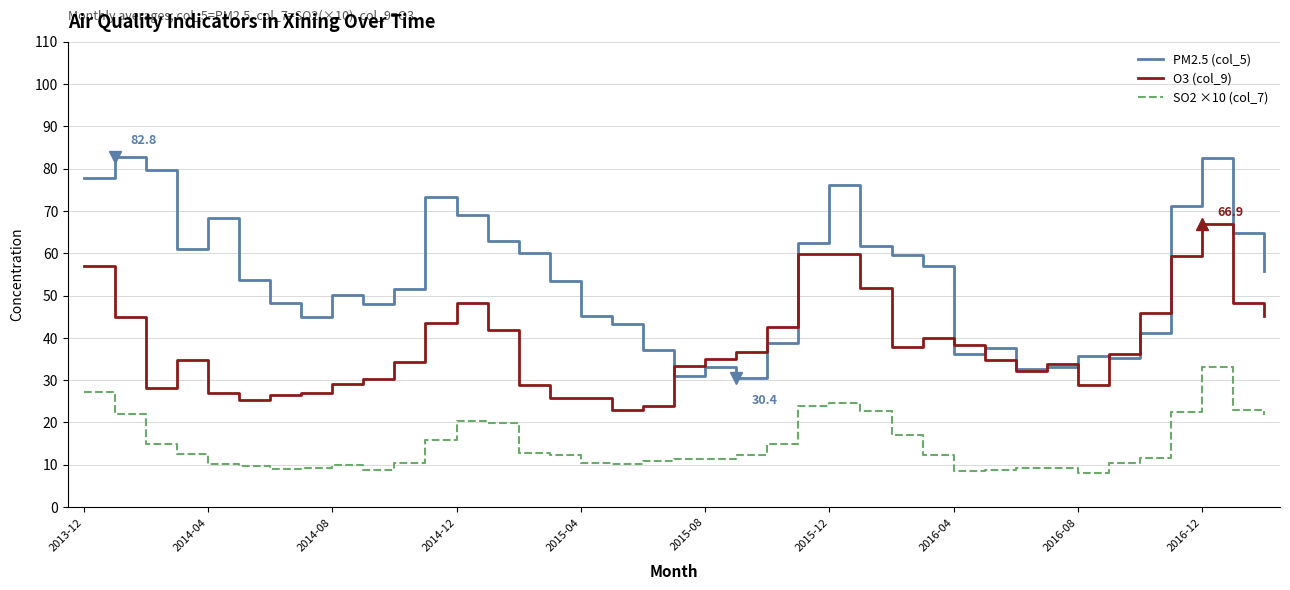

Which series has the largest total across all categories?

PM2.5 (col_5)